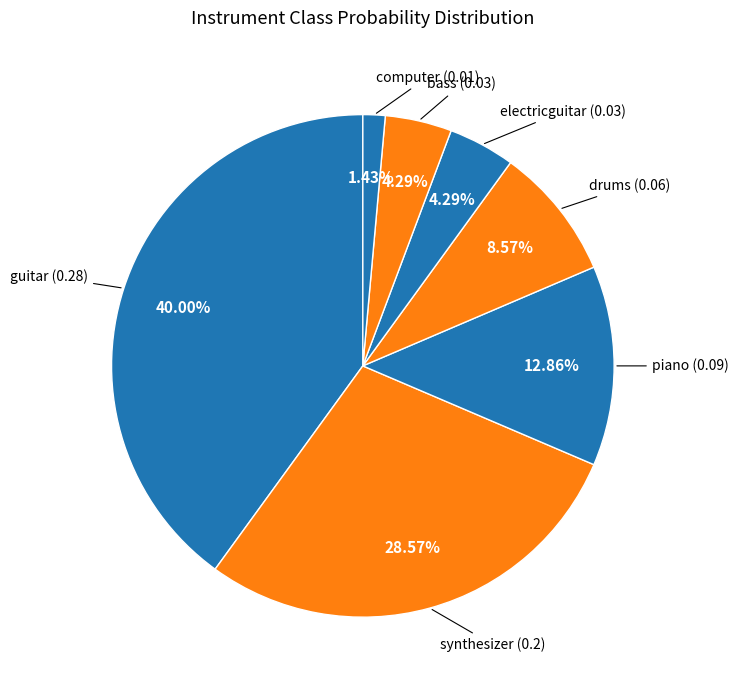

How many slices are in this pie chart?

7